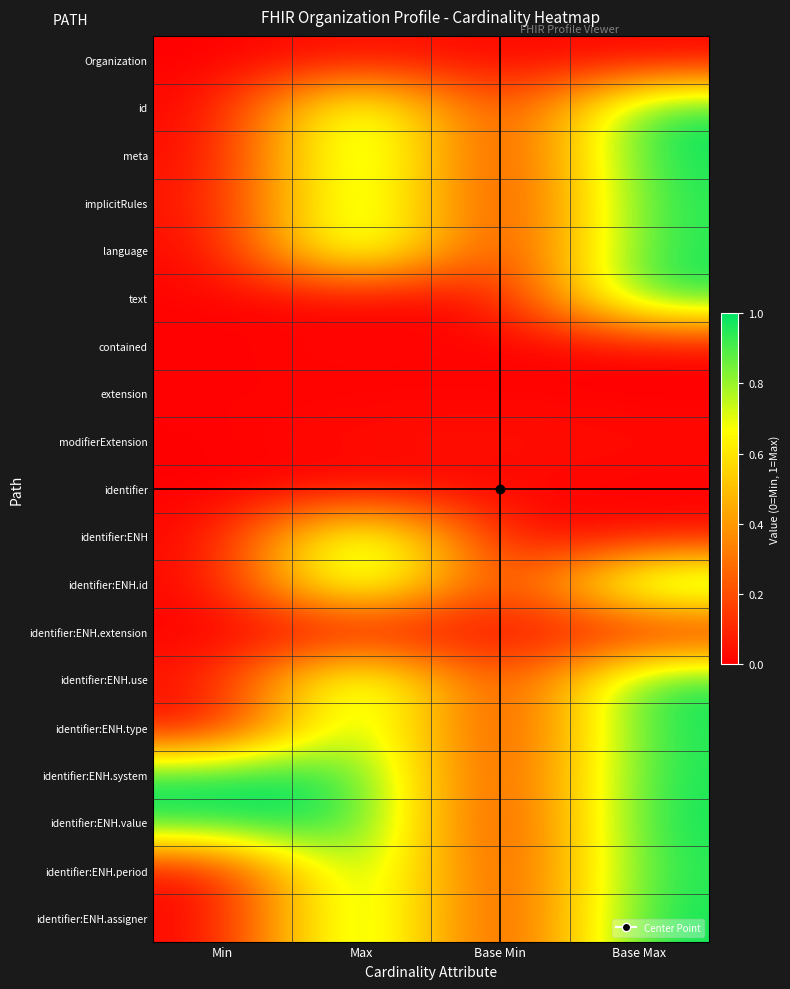

What is the spread (max minus min) of values at Min?

1.0